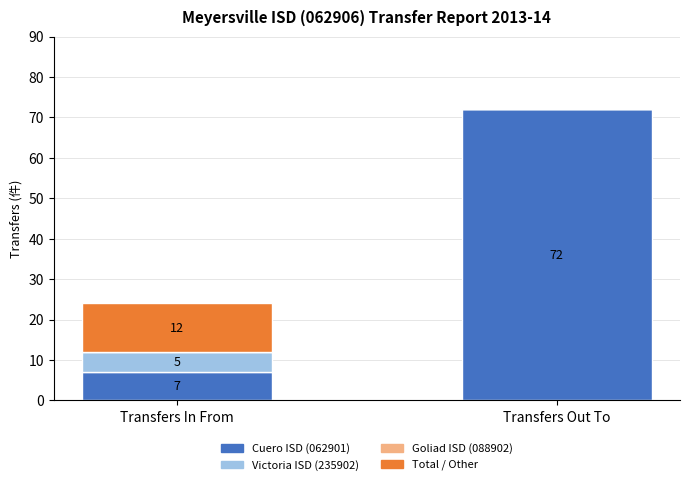

Count the number of categories in the chart.

2